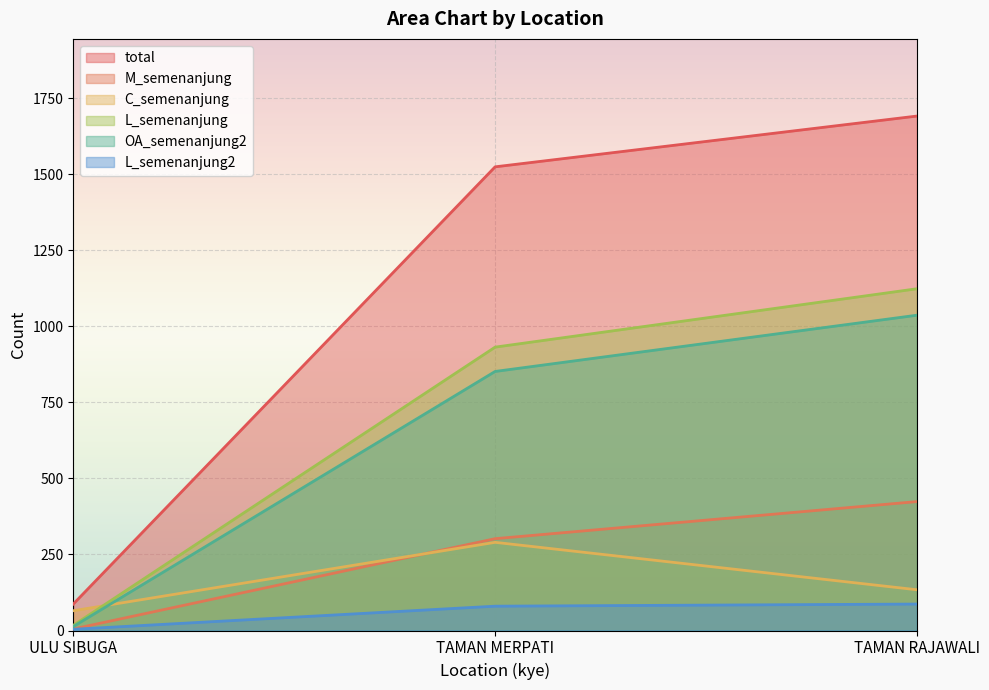

Which category has the highest value across all series?

TAMAN RAJAWALI